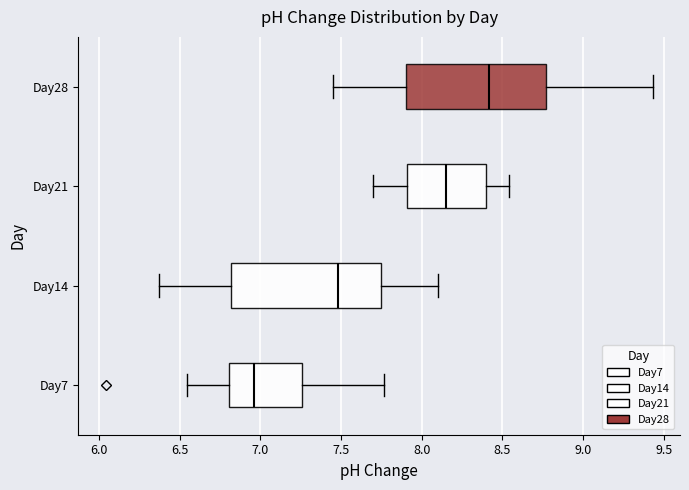

Comparing the boxes themselves (not the whiskers), which one is the widest?

Day14